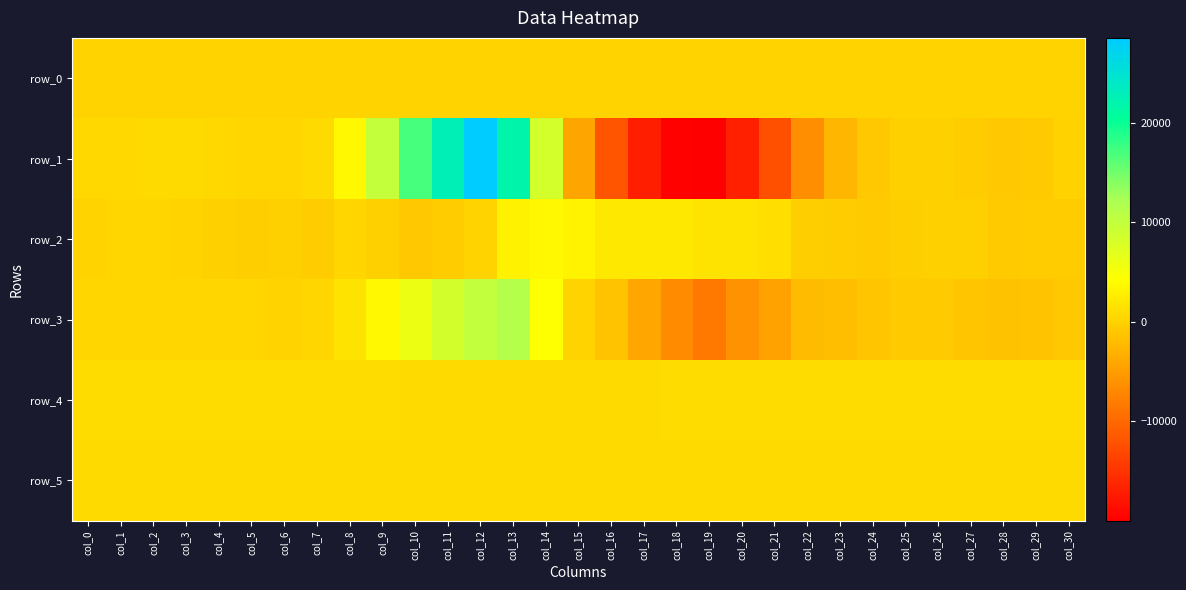

The value of row_0 at col_2 is 418.1. True or false?

False